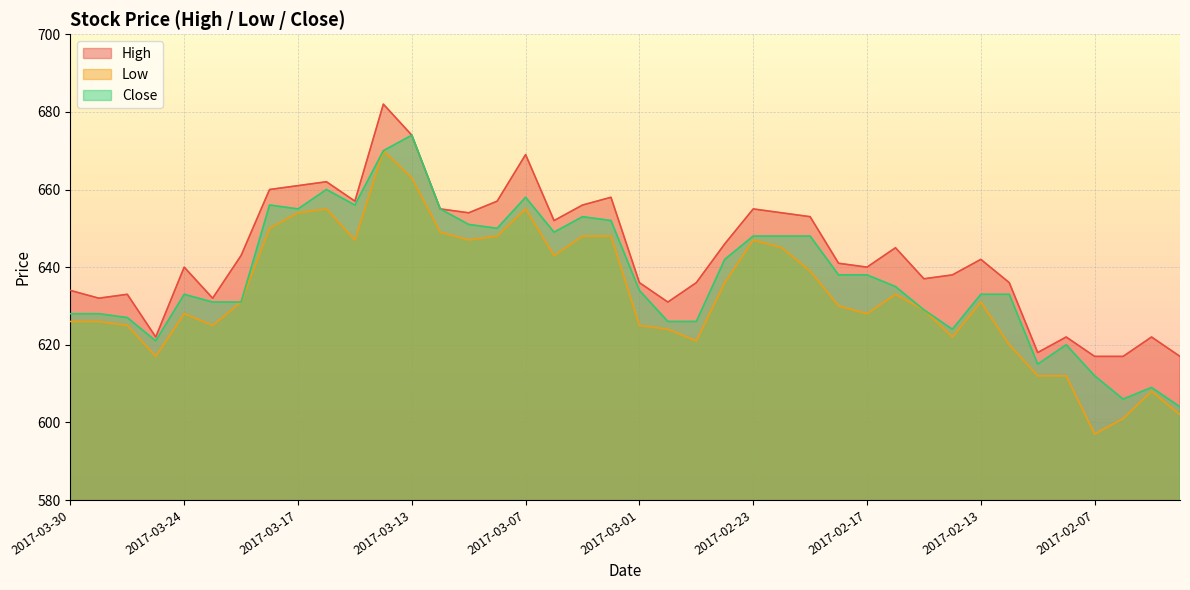

What is the sum of the Low values at 2017-02-08 and 2017-03-29?

1238